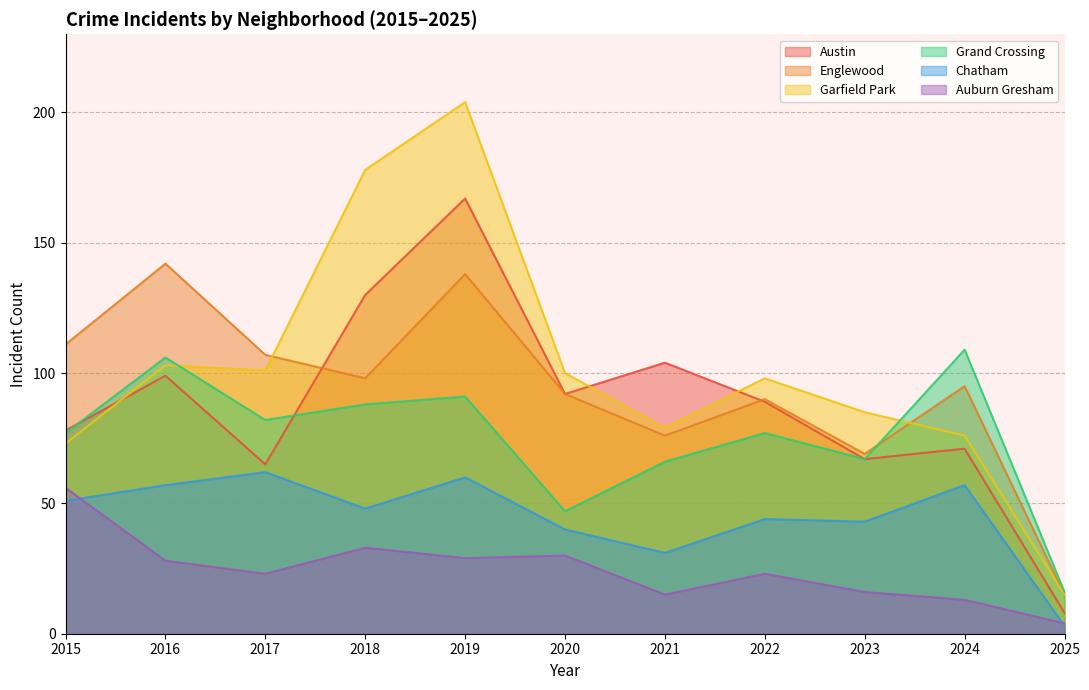

The Englewood series shows 76 at 2016. True or false?

False